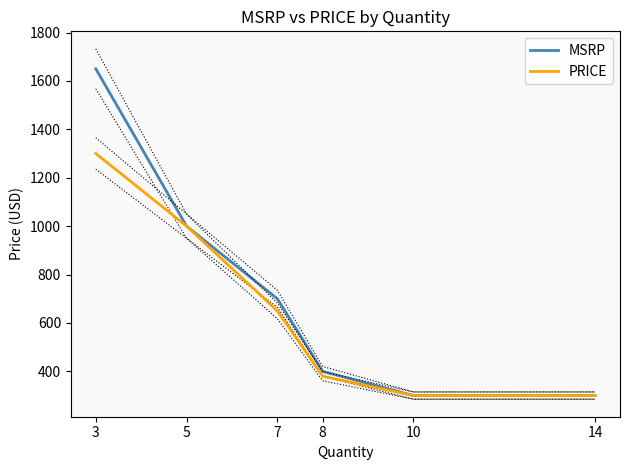

What is the greatest value displayed?

1650.0